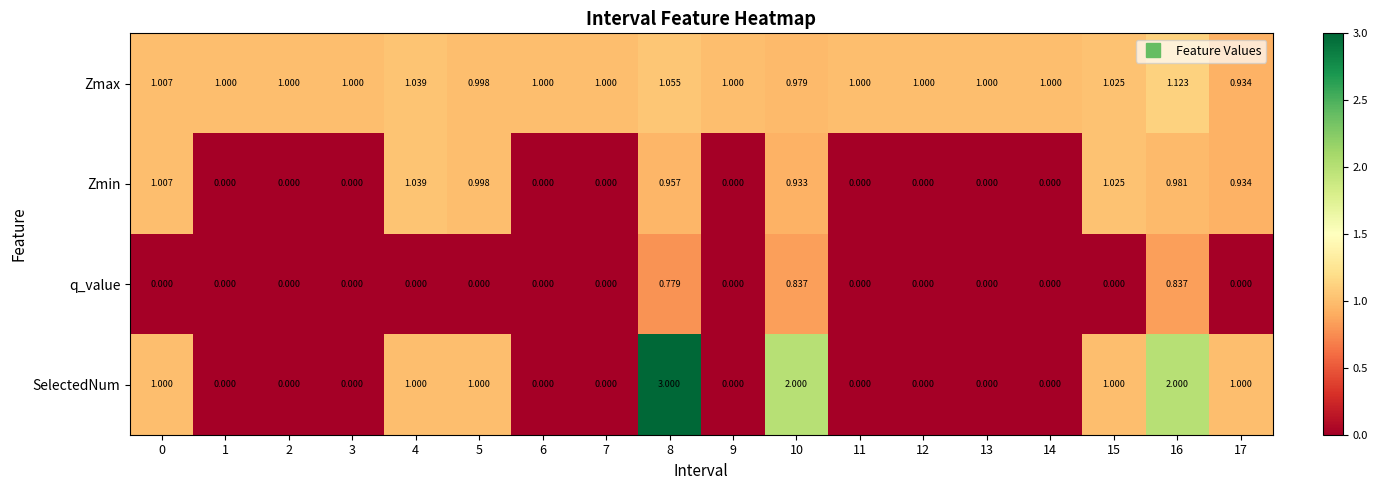

Between 6 and 16, which series saw the biggest shift?

SelectedNum